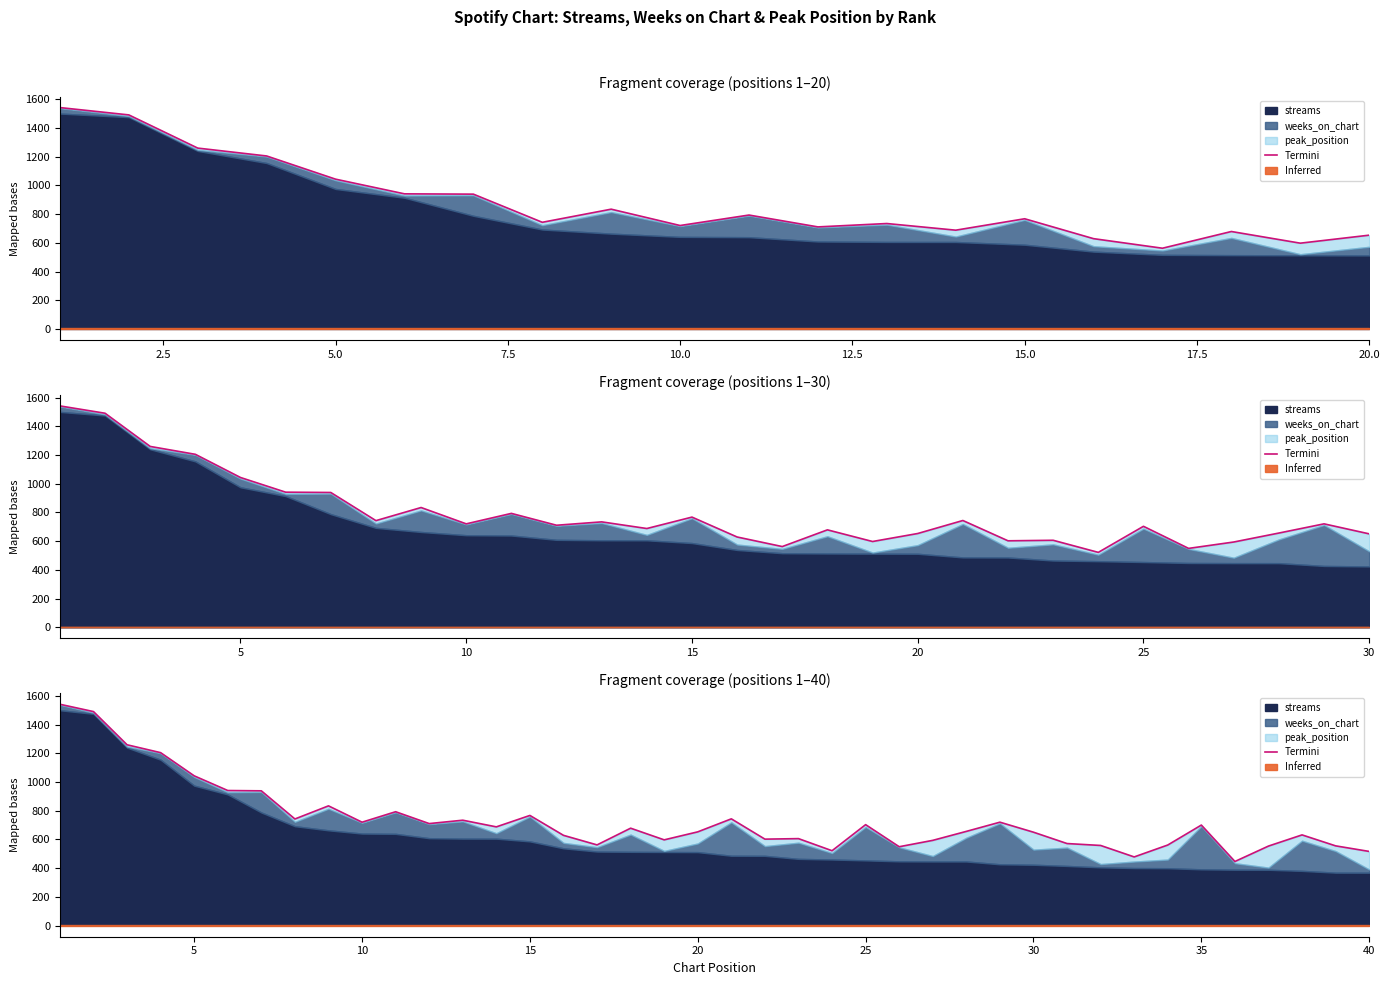

What is the sum of all values?

29453.5